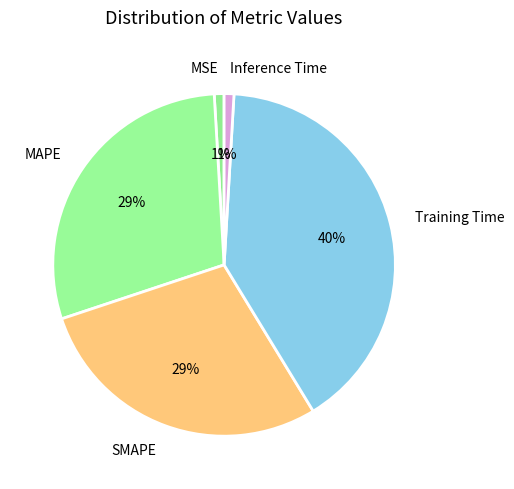

Is MSE the majority of the pie?

No